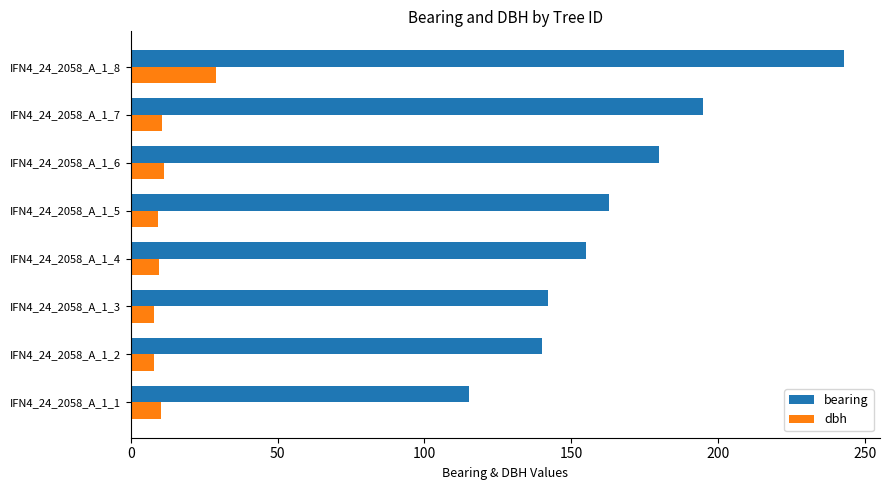

What is the difference between the second highest and second lowest values in the dbh series?

3.2